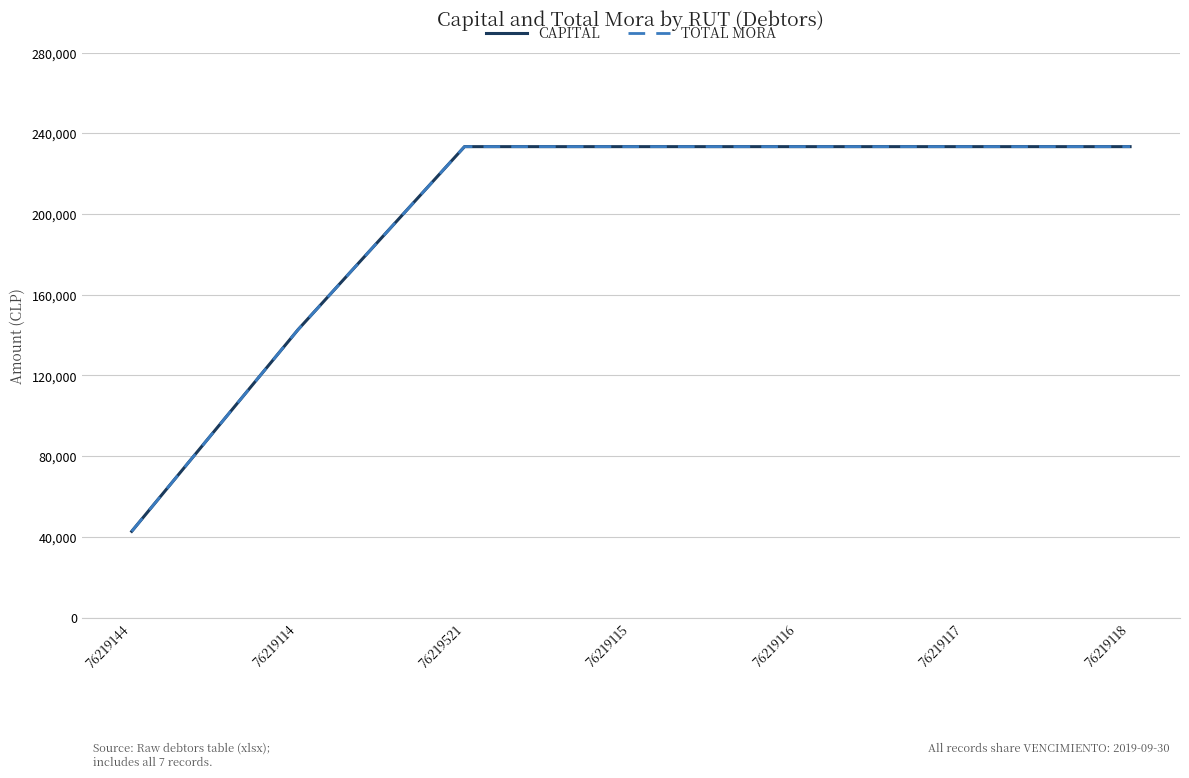

Is this an area chart (filled region under the line)?

No